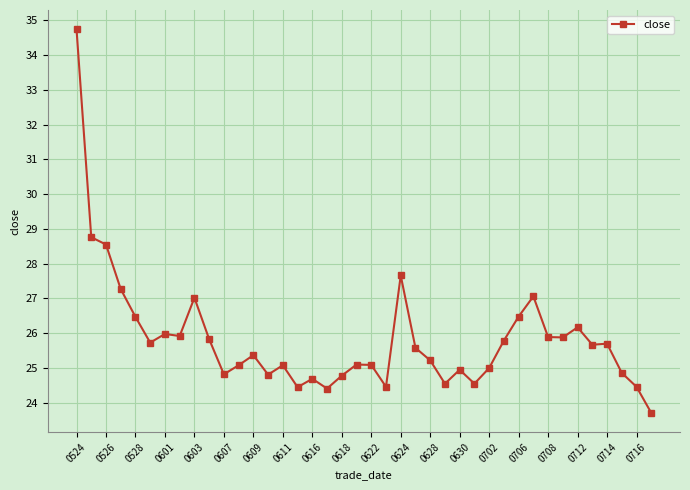

What is the average value?

25.8